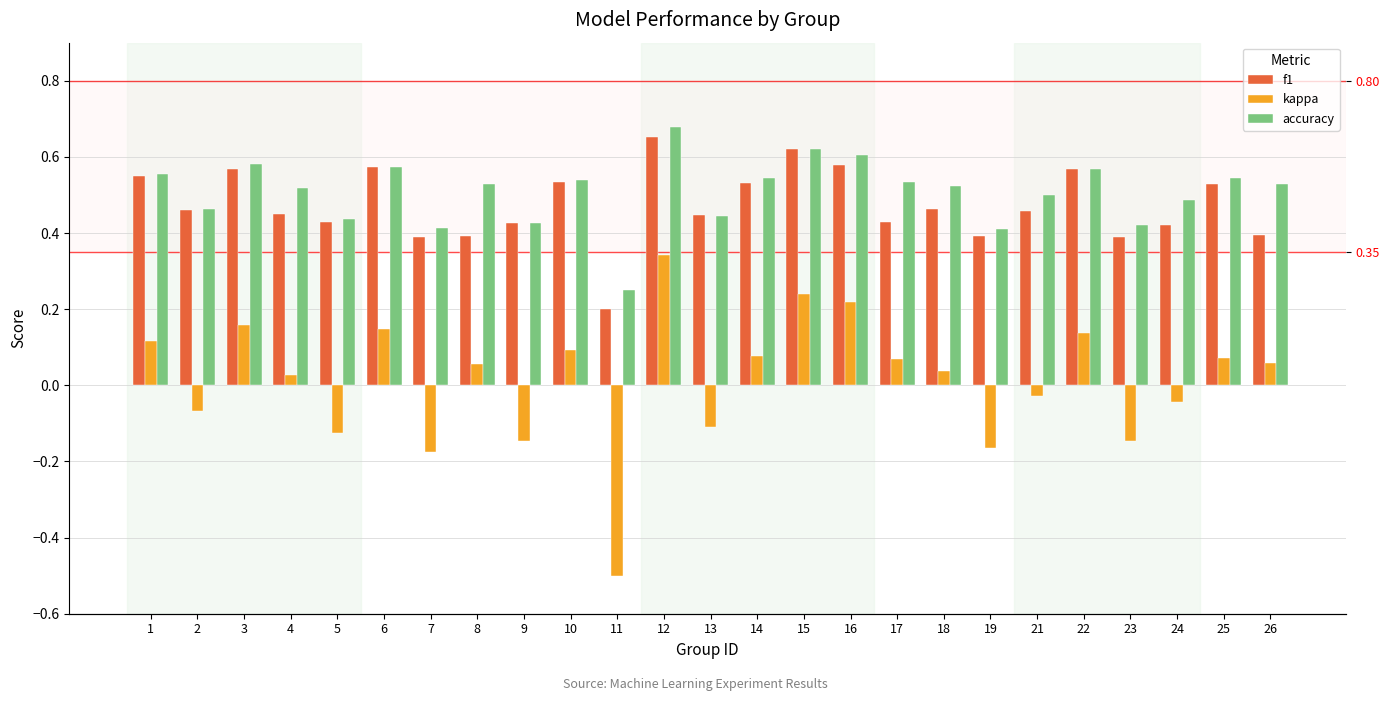

How many categories are shown in the chart?

25